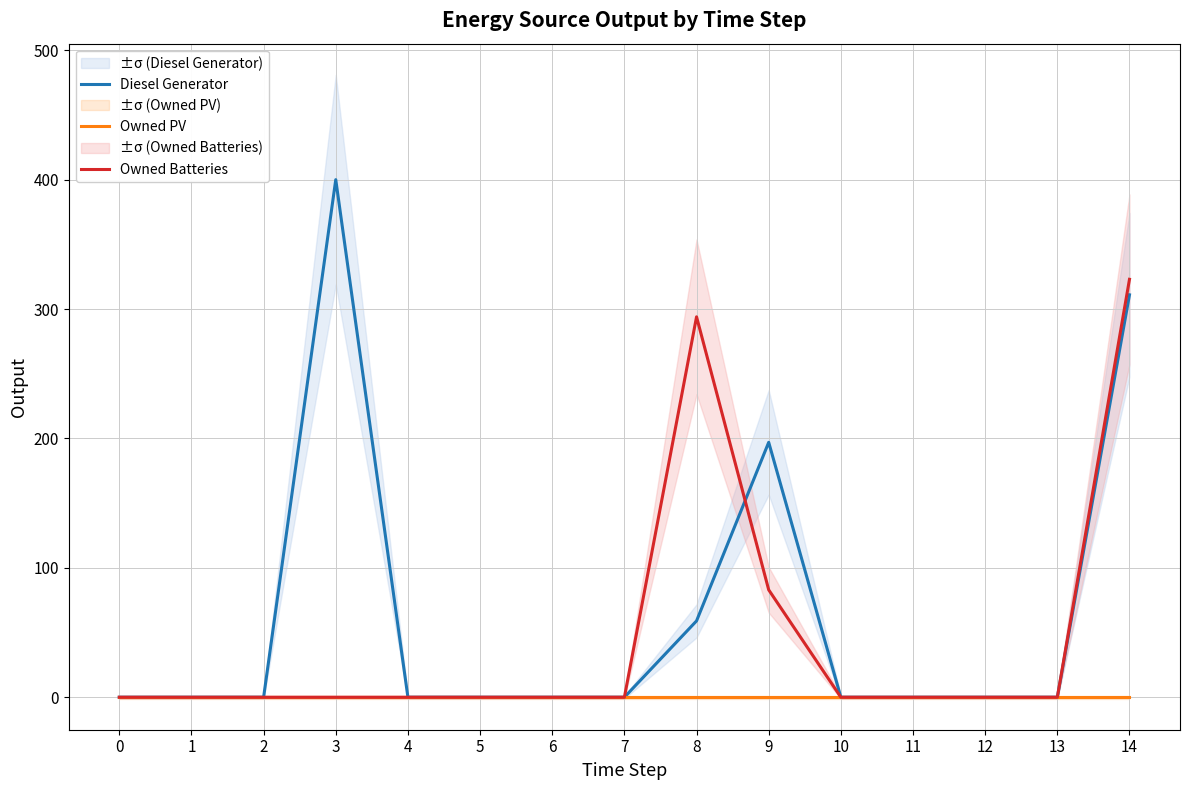

Reading right to left, list all the values displayed in this chart.

Diesel Generator: 14=311	13=0	12=0	11=0	10=0	9=197	8=59	7=0	6=0	5=0	4=0	3=400	2=0	1=0	0=0
Owned PV: 14=0	13=0	12=0	11=0	10=0	9=0	8=0	7=0	6=0	5=0	4=0	3=0	2=0	1=0	0=0
Owned Batteries: 14=323	13=0	12=0	11=0	10=0	9=83	8=294	7=0	6=0	5=0	4=0	3=0	2=0	1=0	0=0